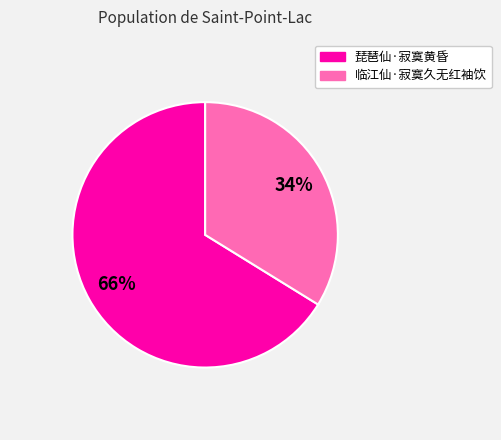

How many slices are in this pie chart?

2